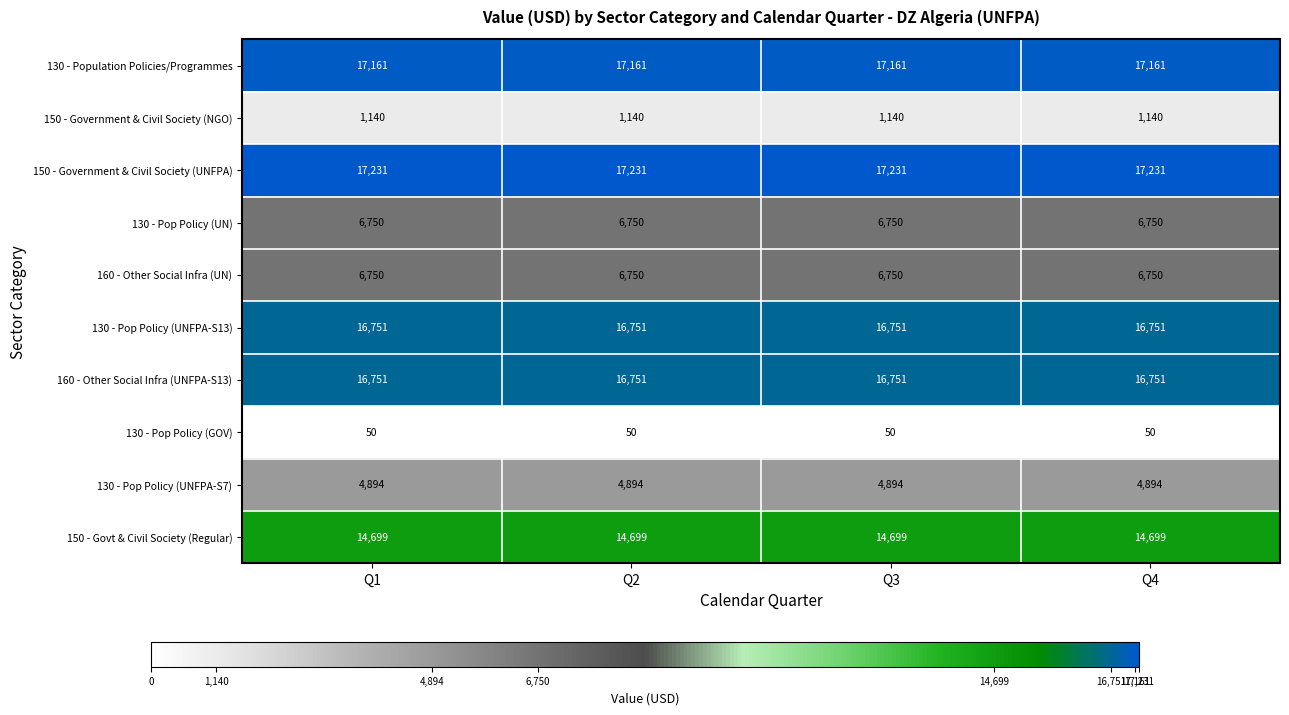

At how many categories does at least one series exceed 9173?

4